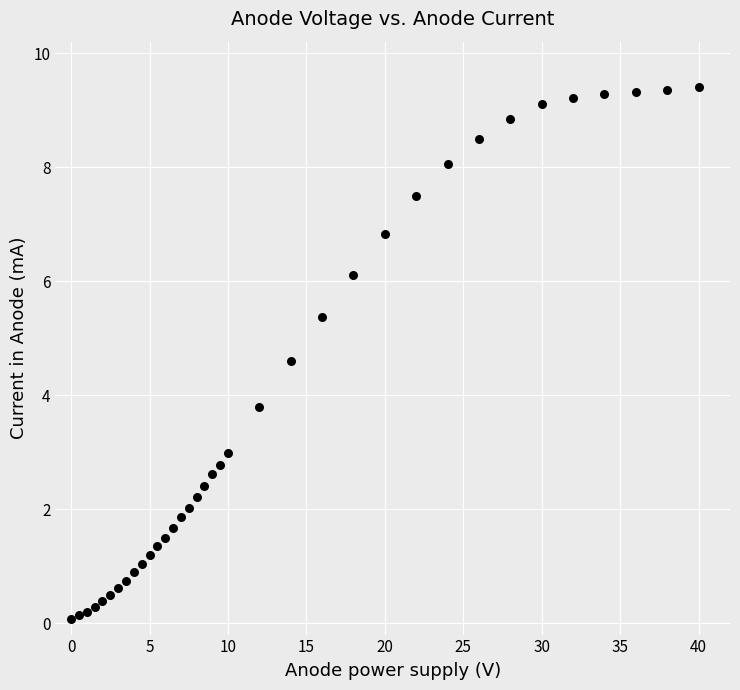

What is the range of X values (max minus min)?

40.0